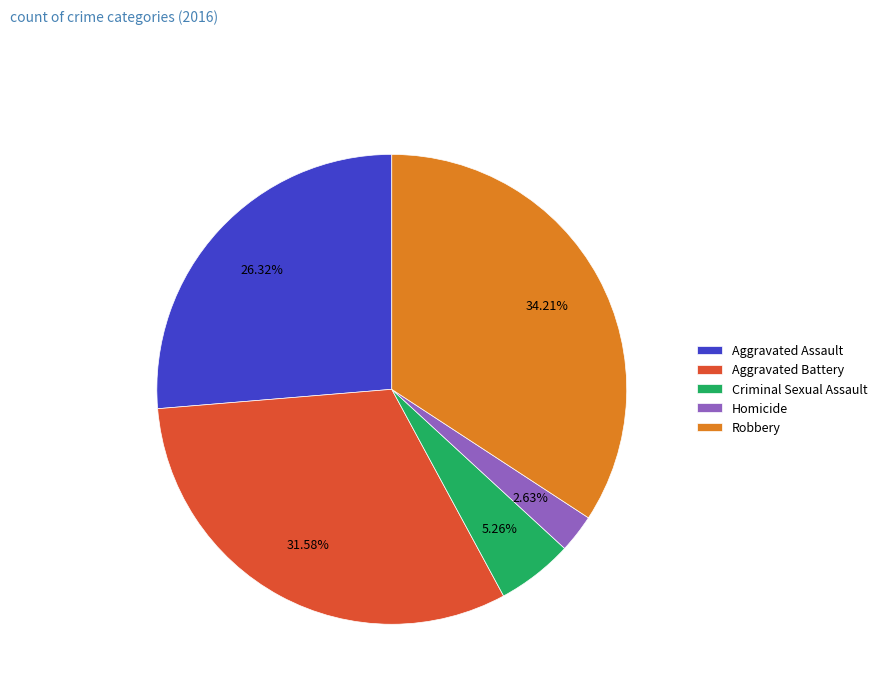

What is the ratio of the value at Criminal Sexual Assault to the value at Aggravated Battery?

0.2